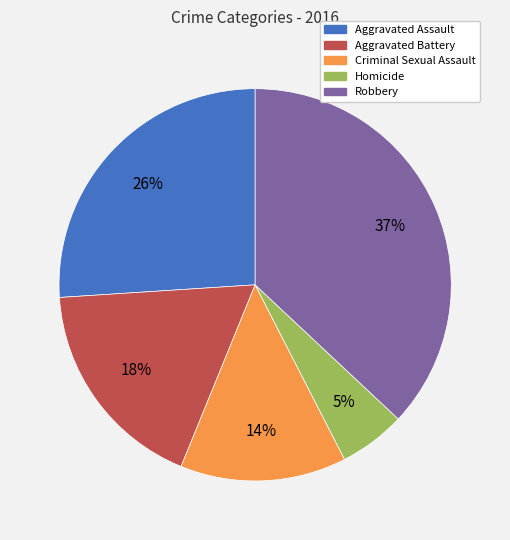

To the nearest percent, what portion does Aggravated Battery represent?

18%